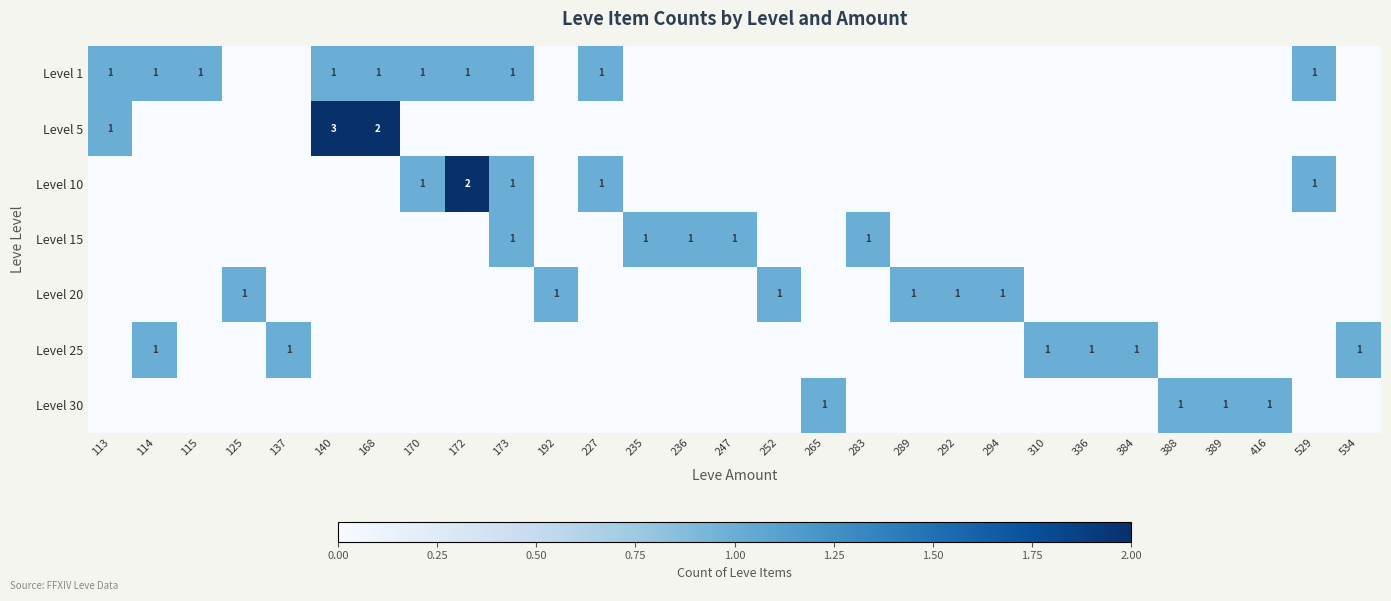

Rank the categories by Level 15 value from highest to lowest.

173, 235, 236, 247, 283, 113, 114, 115, 125, 137, 140, 168, 170, 172, 192, 227, 252, 265, 289, 292, 294, 310, 336, 384, 388, 389, 416, 529, 534